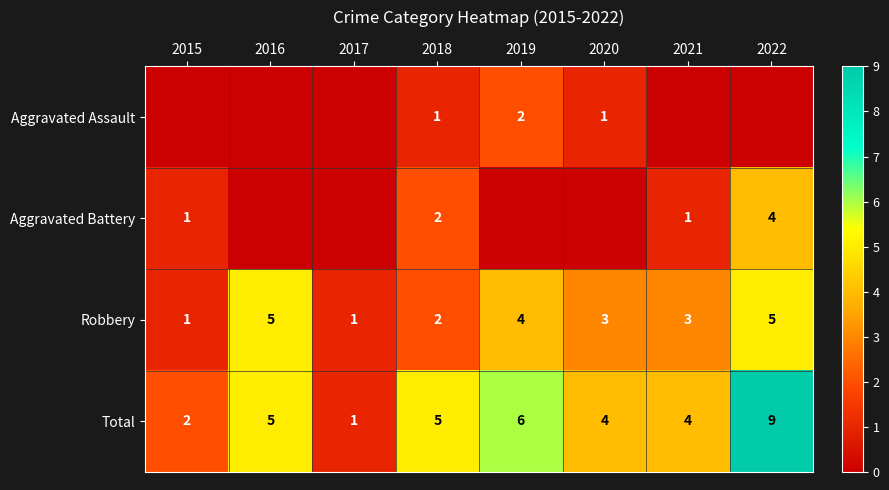

Is it true that Total equals 14 at 2022?

False